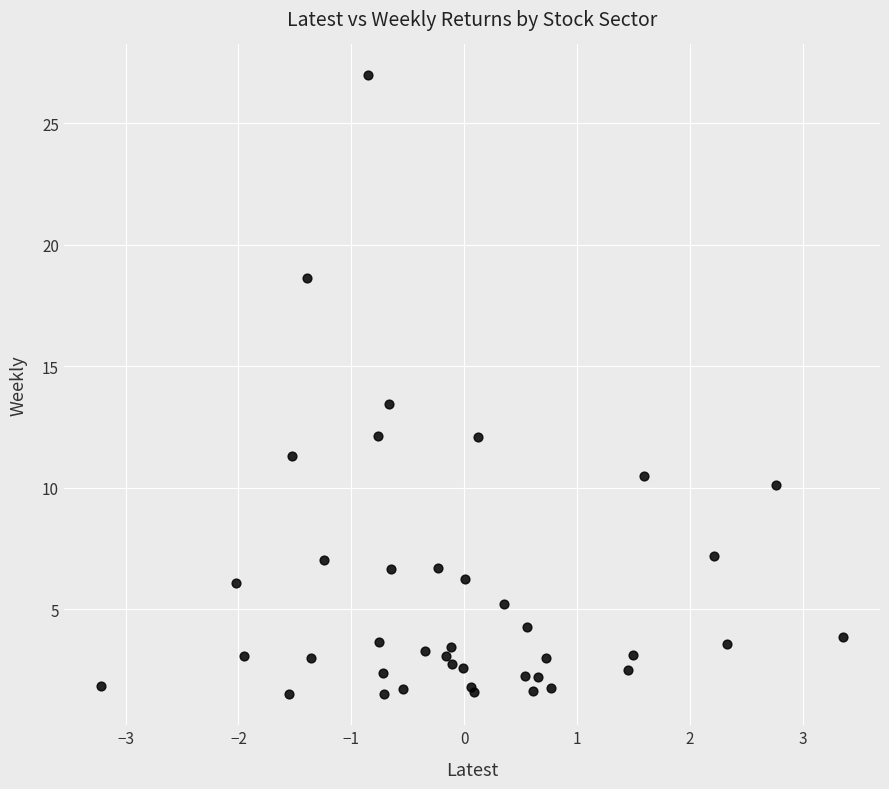

What Y value in the scatter plot is closest to 14?

13.4